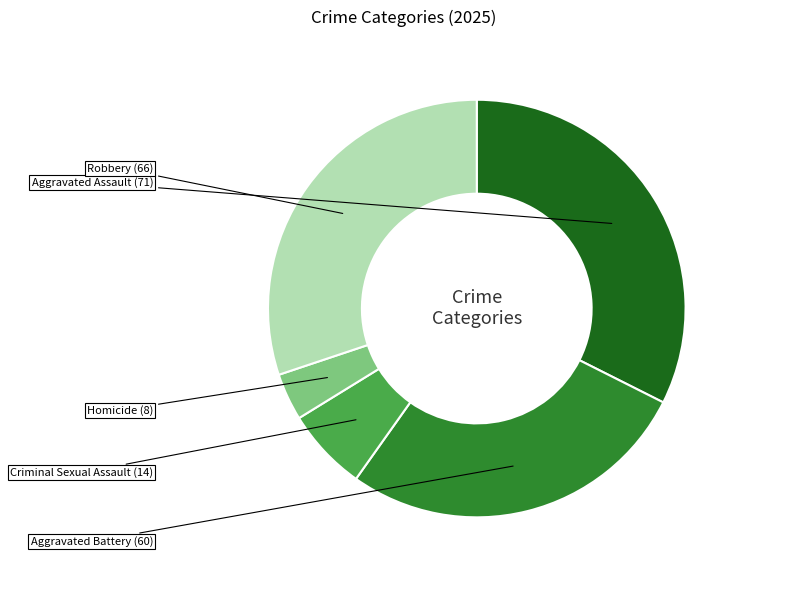

Is there a majority slice in this chart?

No